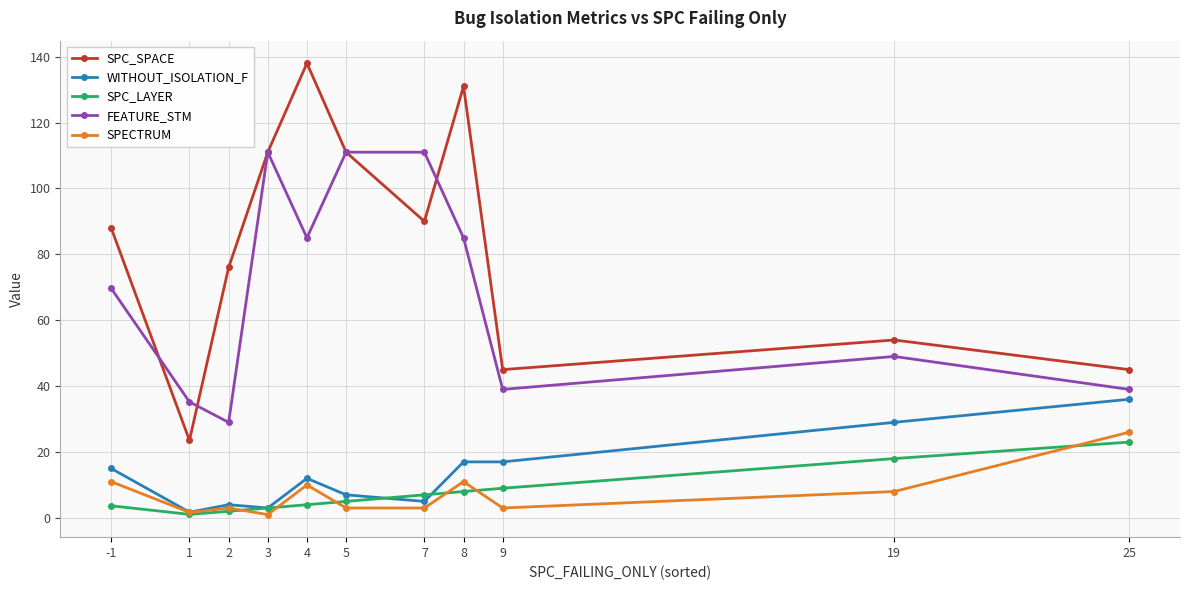

Between 9 and 19, which series saw the biggest shift?

WITHOUT_ISOLATION_F